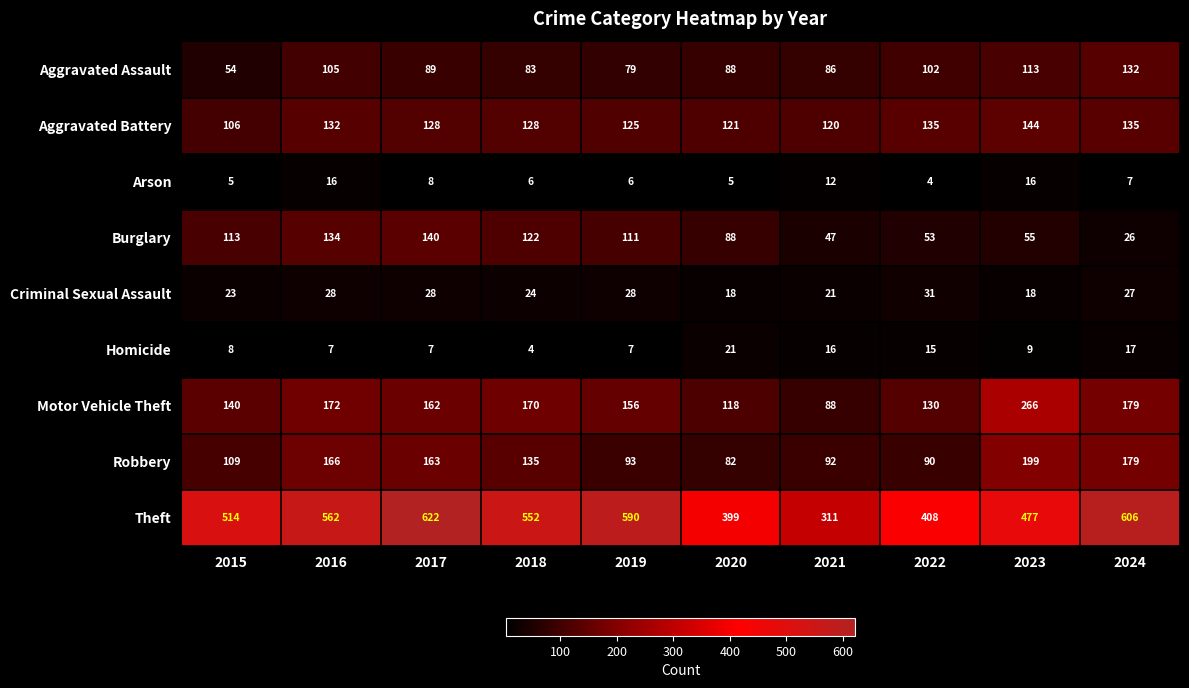

Which series has the widest spread of values?

Theft